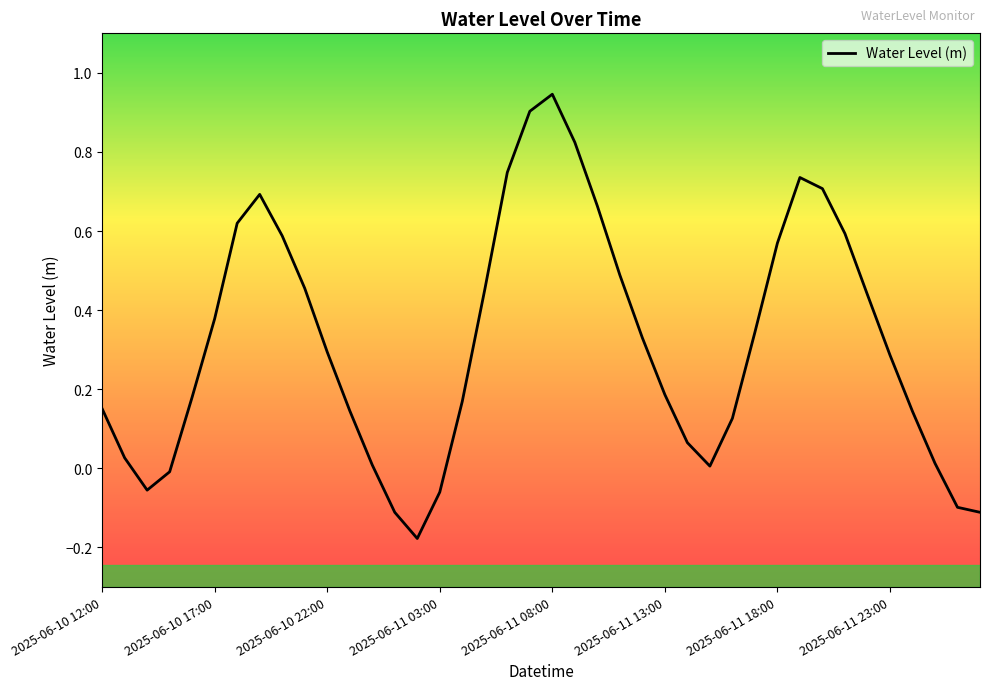

What is the difference between the maximum and minimum values?

1.1